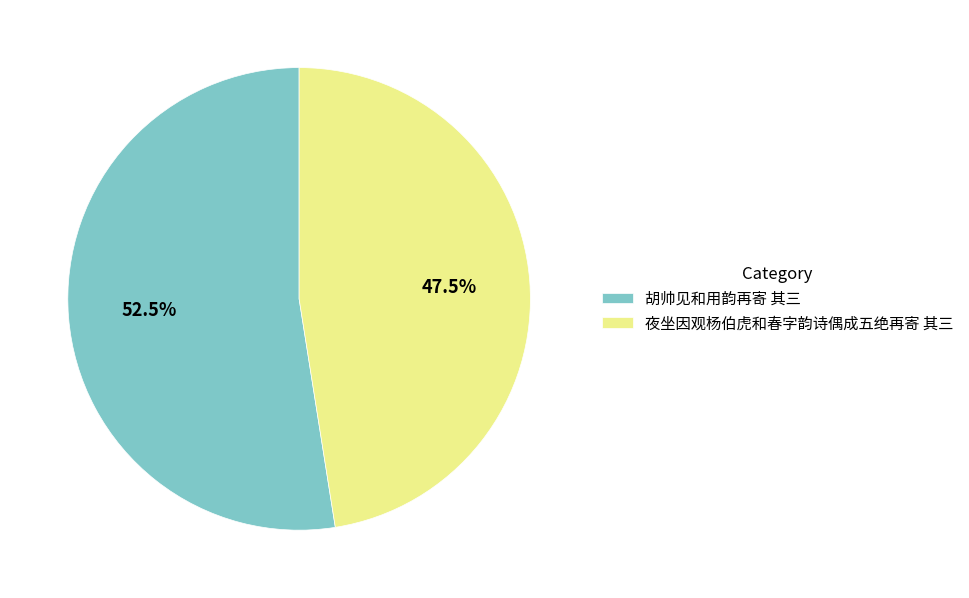

What percentage is NOT represented by 胡帅见和用韵再寄 其三?

47.5%